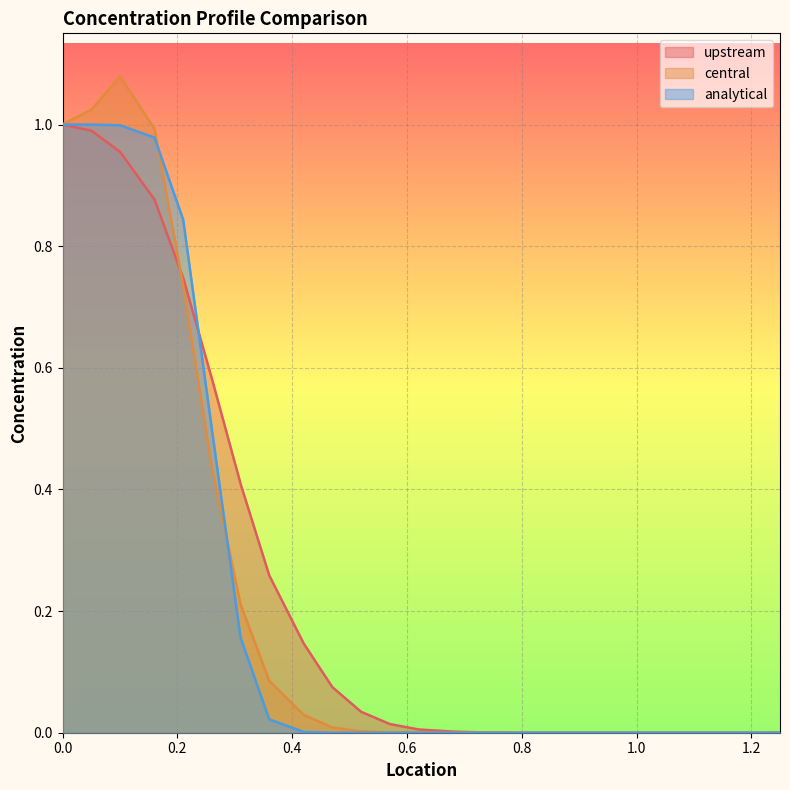

Rank the series by their average value, from highest to lowest.

upstream, central, analytical